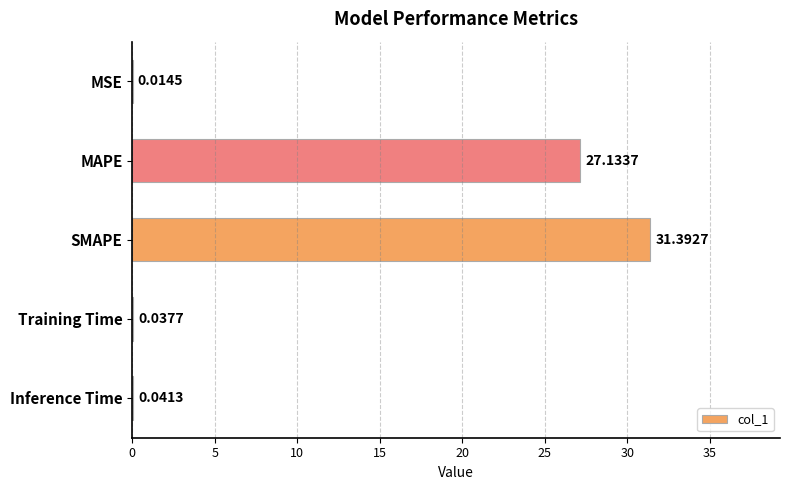

What is the sum of the values at Inference Time and SMAPE?

31.4